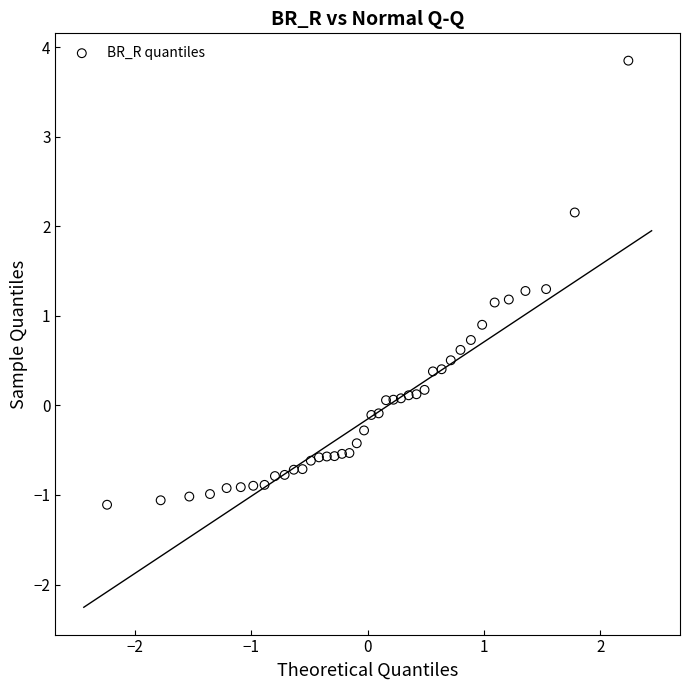

What is the range of Y values (max minus min)?

5.0